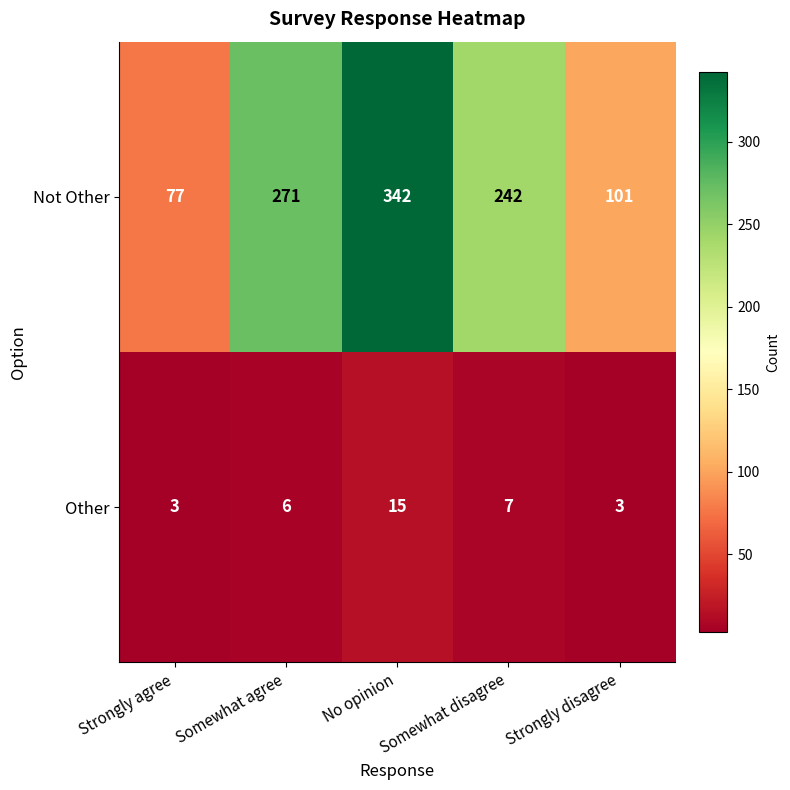

Rank the series by their maximum value, from lowest to highest.

Other, Not Other